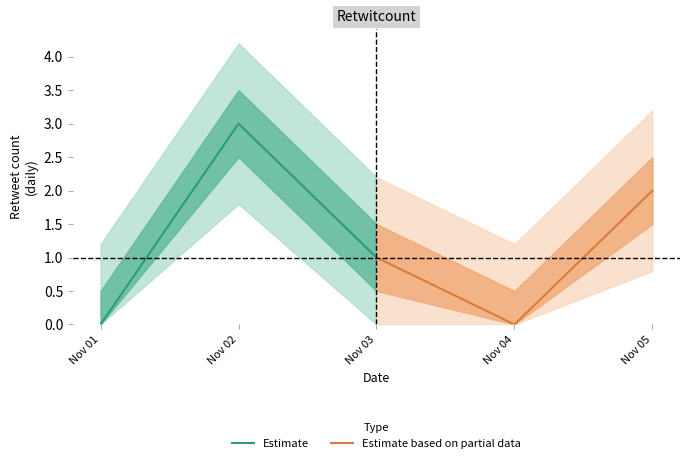

Which has a higher value, Nov 02 or Nov 03?

Nov 02